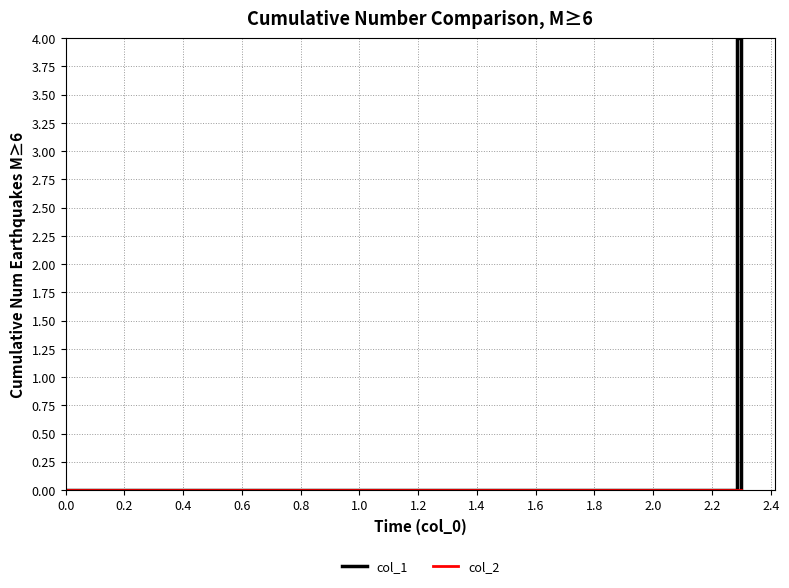

What is the maximum value shown in the chart?

4